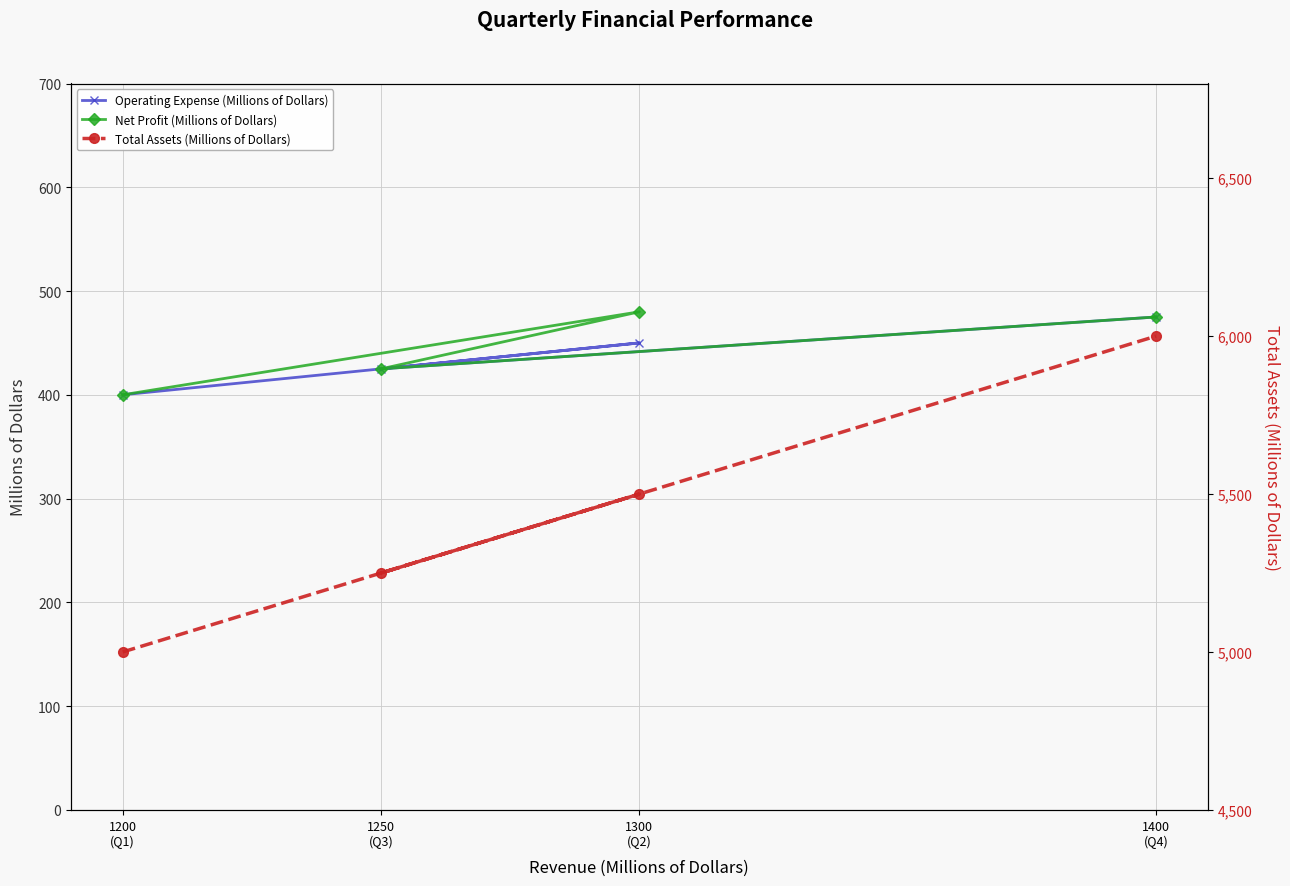

True or false: Net Profit (Millions of Dollars) and Operating Expense (Millions of Dollars) cross at least once.

False